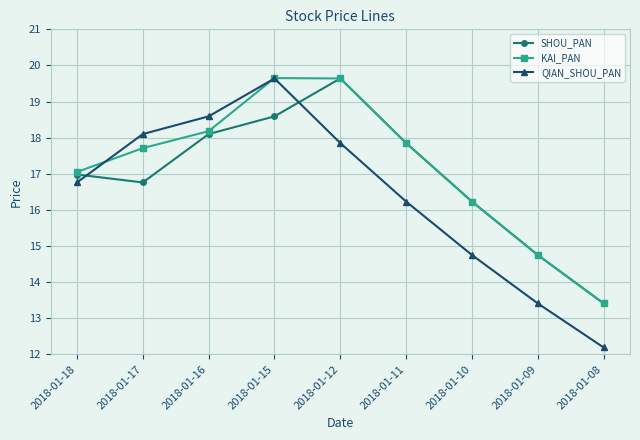

Count the number of categories in the chart.

9